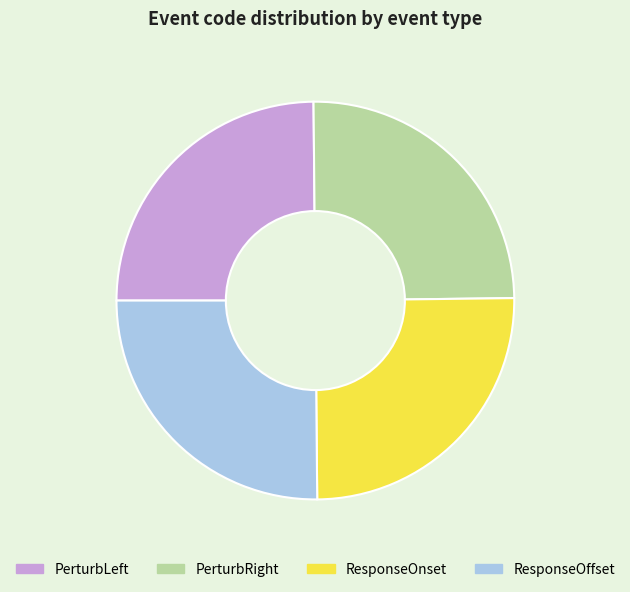

The PerturbLeft slice represents 40% of the pie. True or false?

False